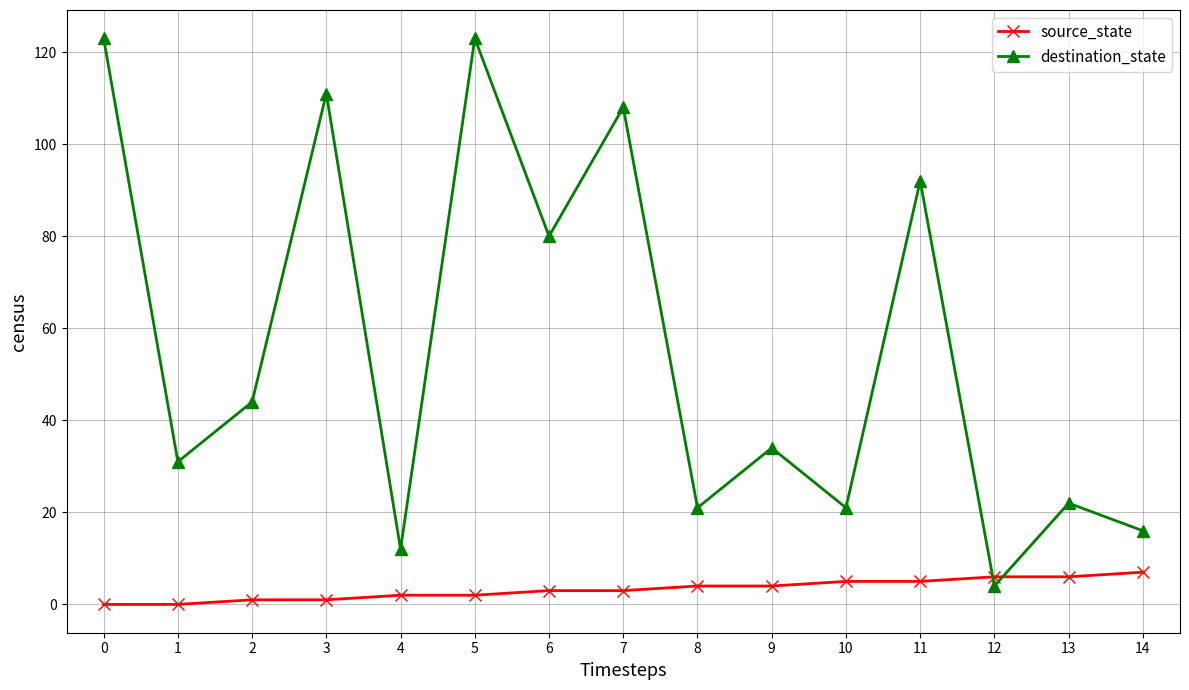

Does the chart display data point markers on the line(s)?

Yes